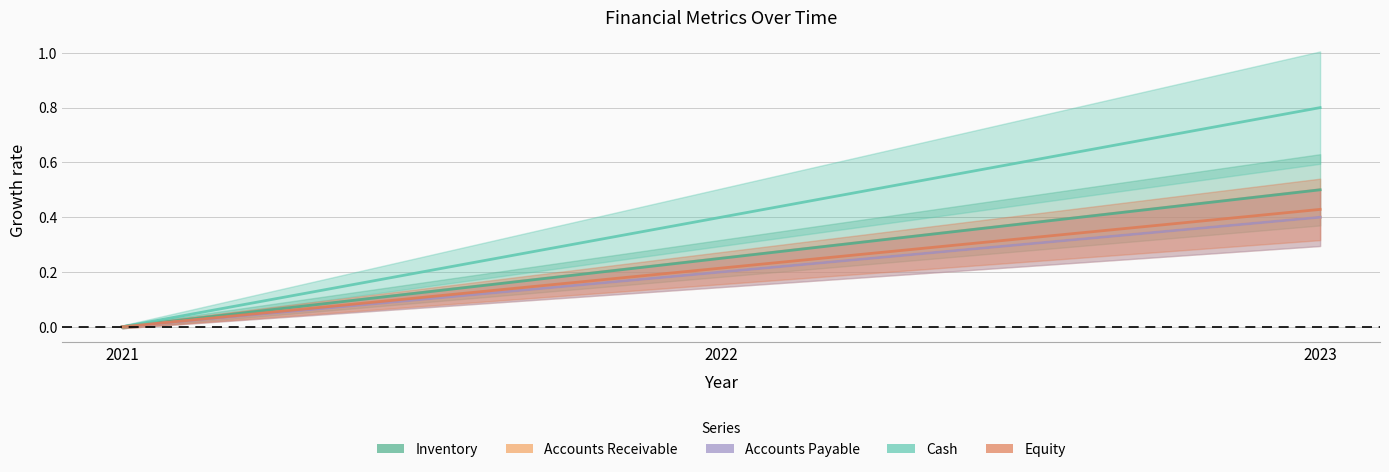

Is the value of Equity at 2022 greater than the value of Accounts Payable at 2022?

Yes